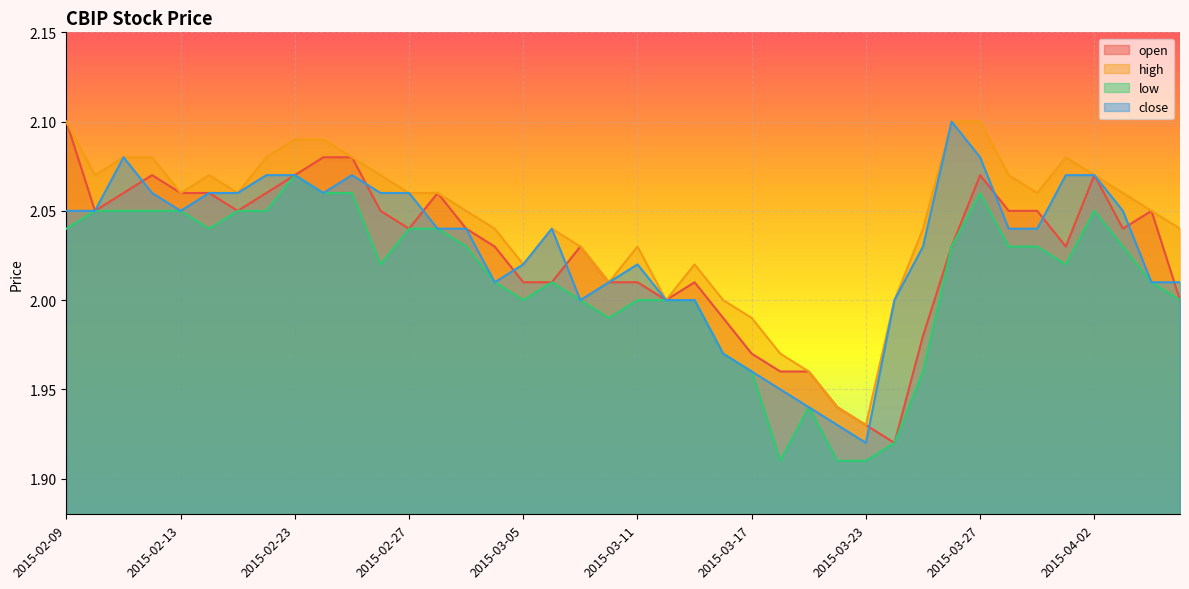

At which label does low first exceed 2?

2015-02-09